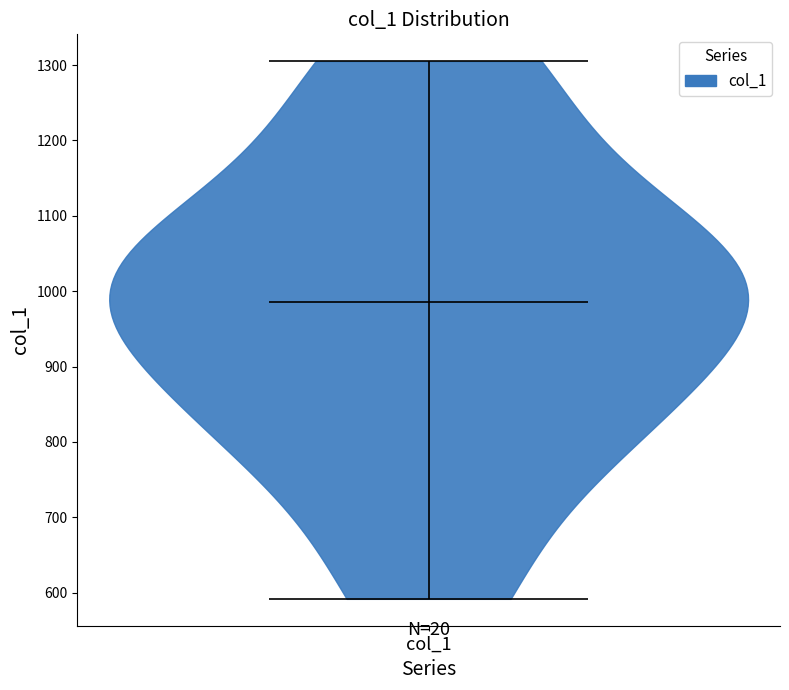

Where does the median line of the violin for col_1 sit on the y-axis? The values are not printed on the chart, so give them approximately, as read against the axis.

990